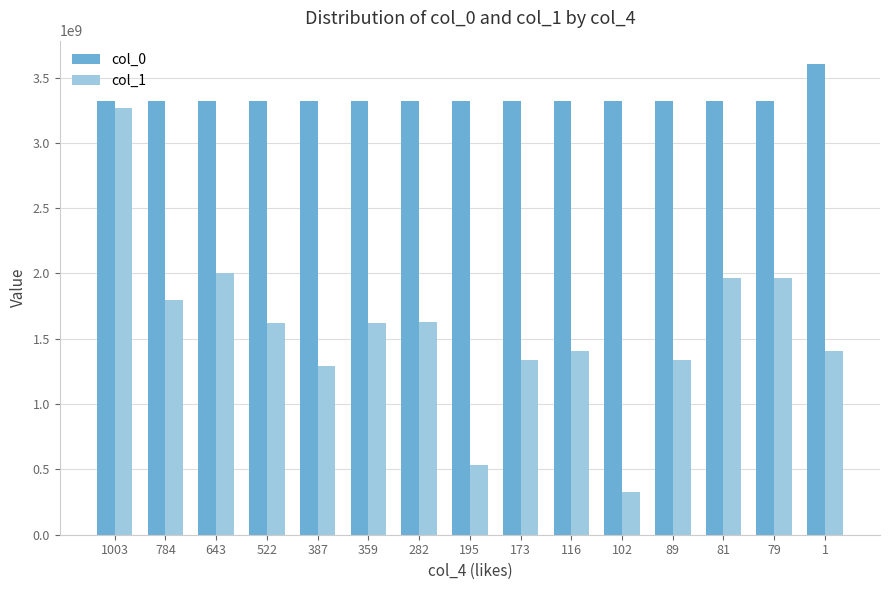

How many values in the col_0 series are below 3320385838?

7